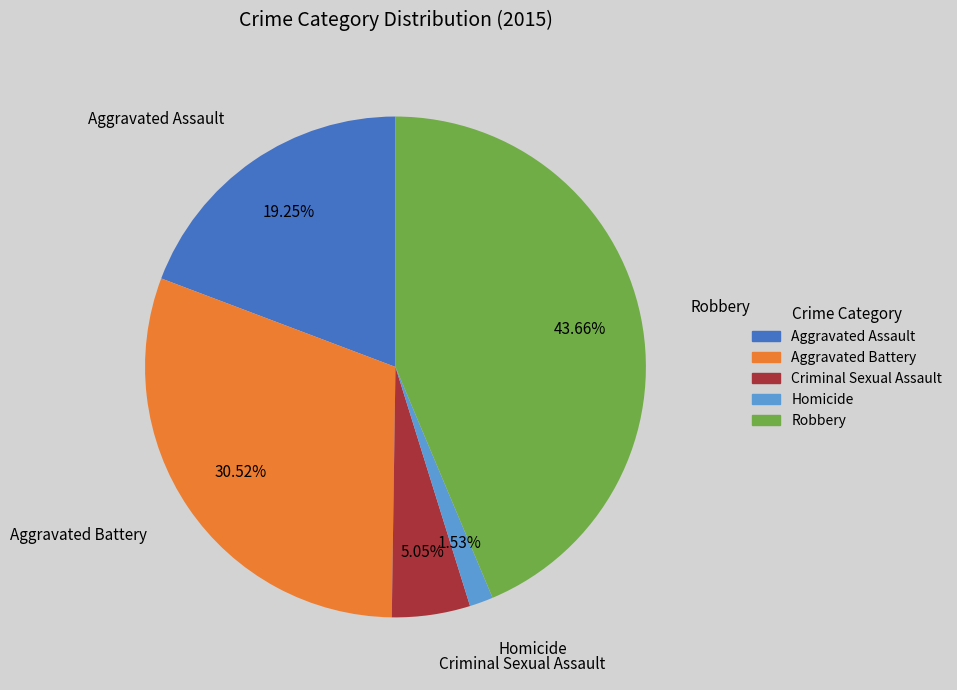

Count the number of slices in the pie.

5